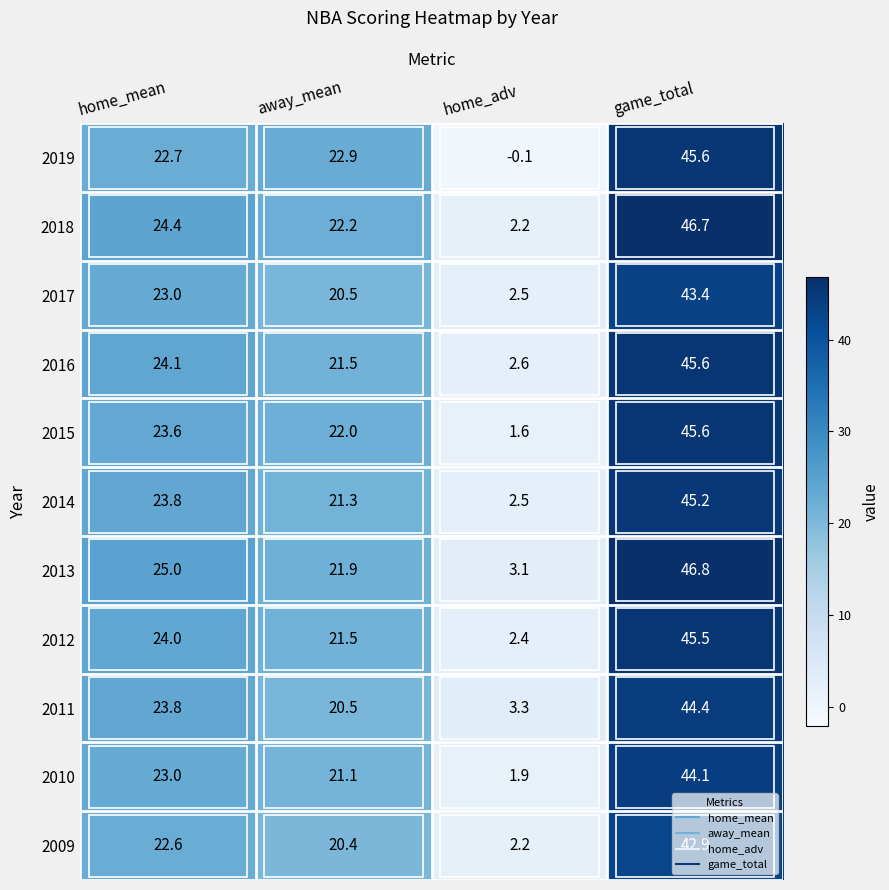

What is the total value across all series at home_adv?

24.2